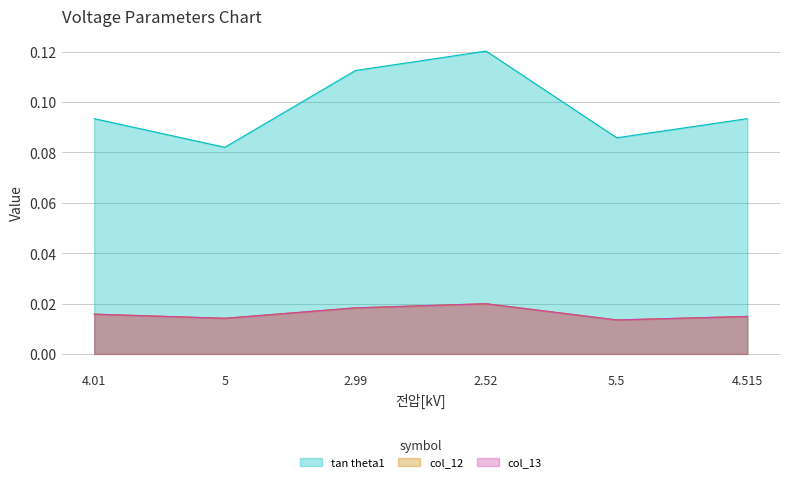

True or false: col_13 has more than 2 interior local peaks.

False